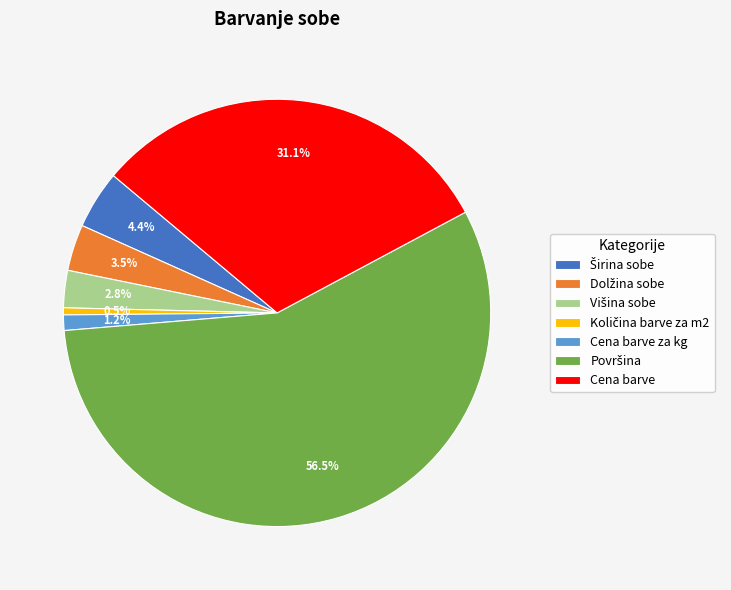

Is there a majority slice in this chart?

Yes